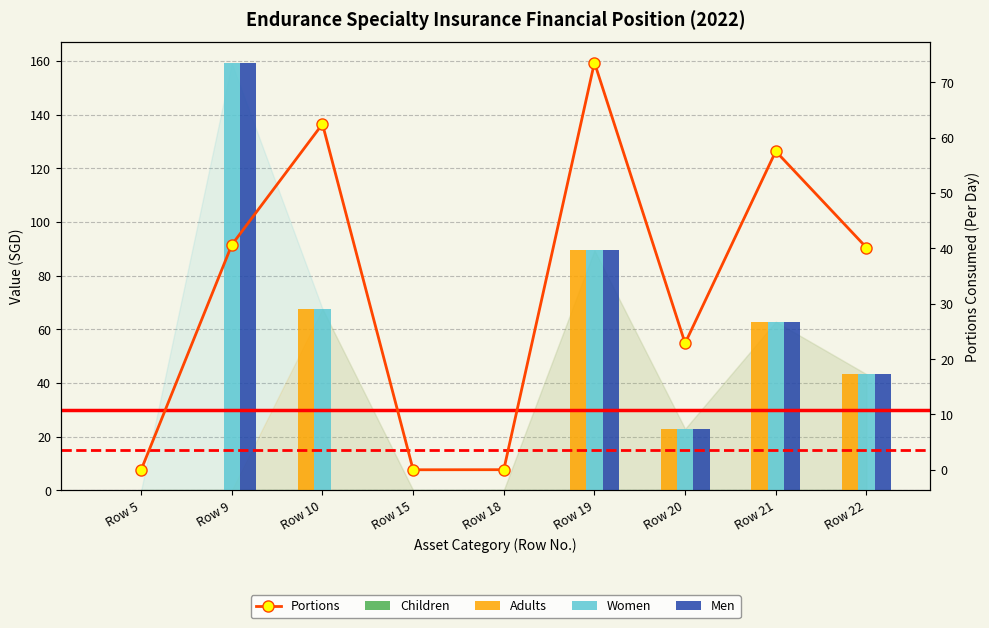

Does the chart contain stacked bars?

No